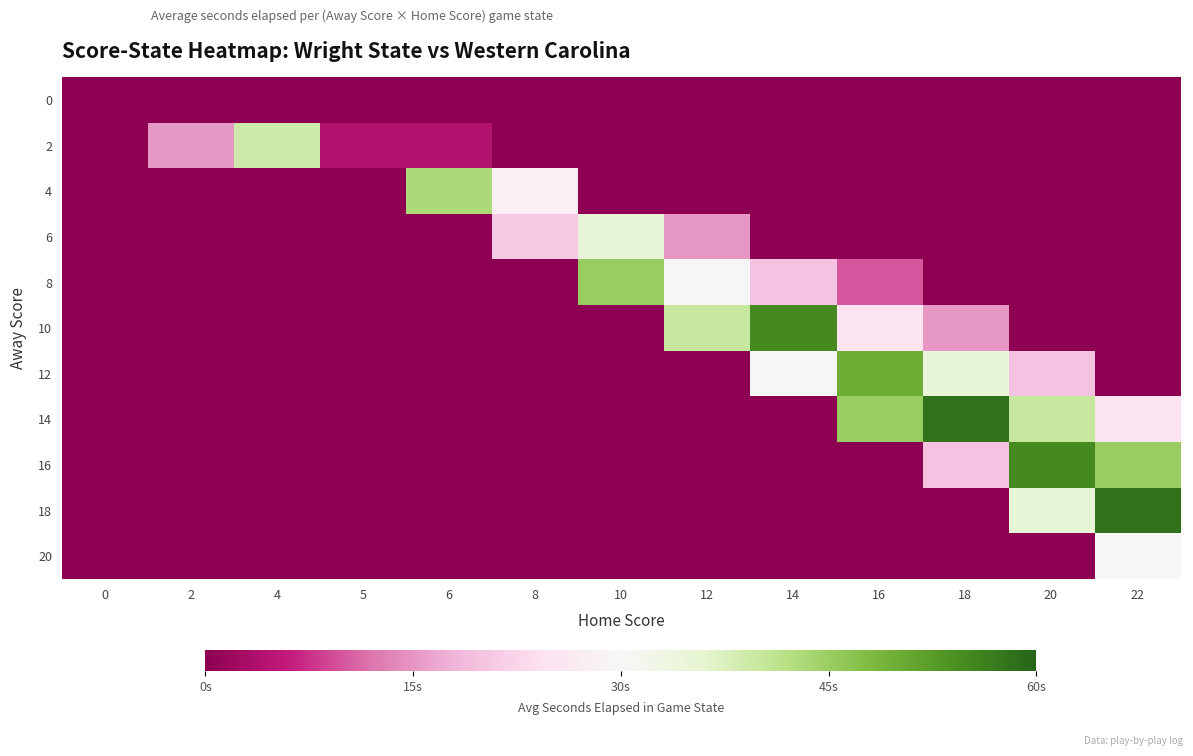

How many data points does each series have?

13